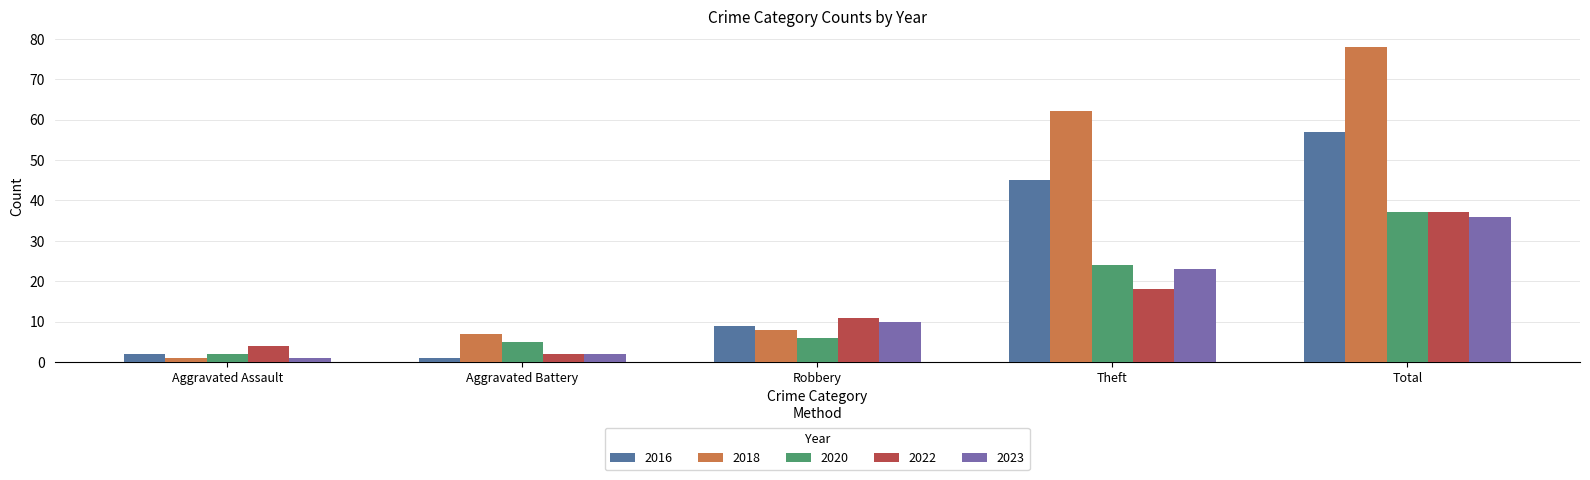

Reading left to right, transcribe all the data shown in this chart.

2016: 2	1	9	45	57
2018: 1	7	8	62	78
2020: 2	5	6	24	37
2022: 4	2	11	18	37
2023: 1	2	10	23	36